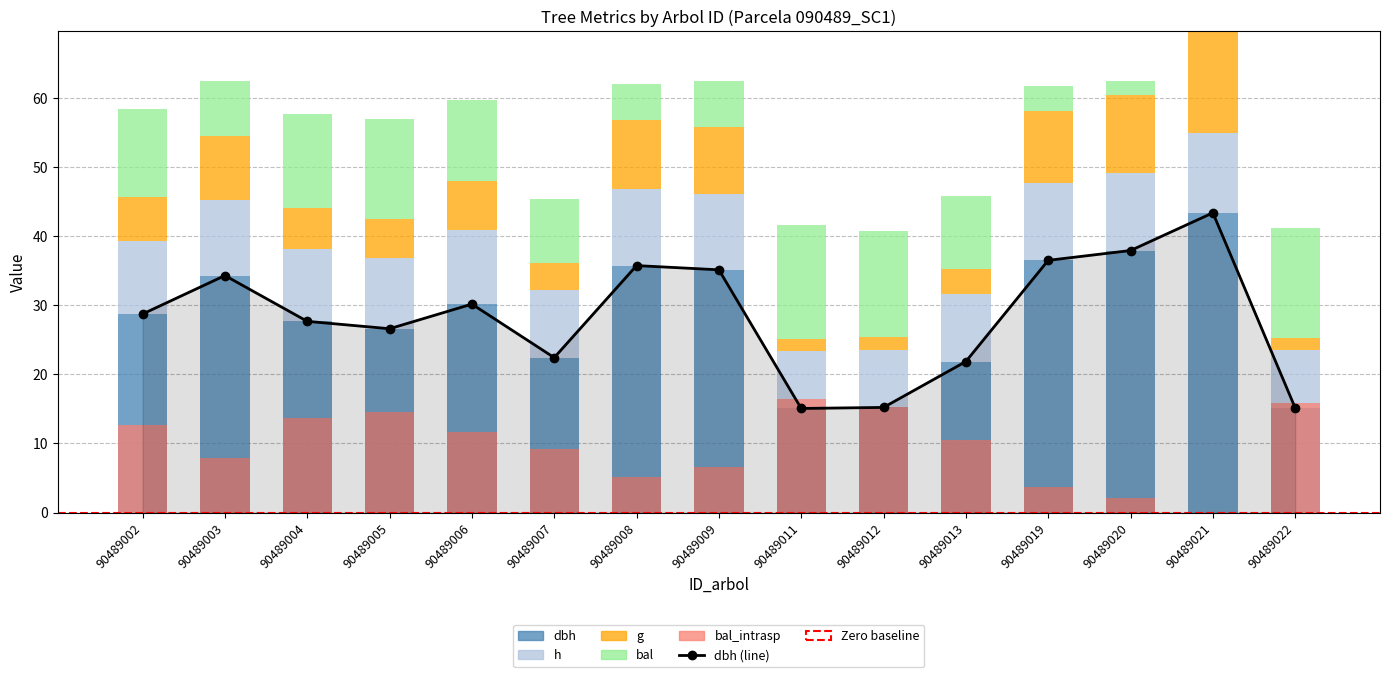

What is the spread (max minus min) of values at 90489020?

35.8